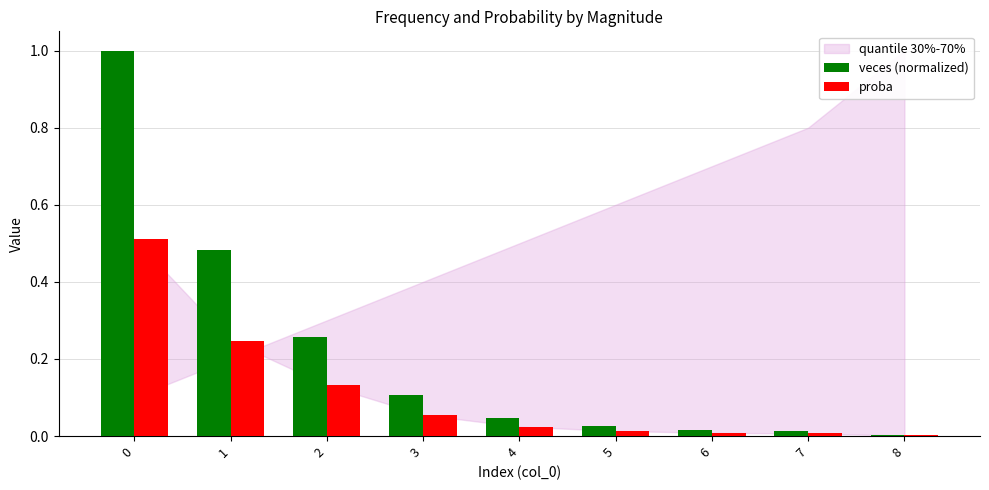

Between 1 and 4, which series saw the biggest shift?

veces (normalized)